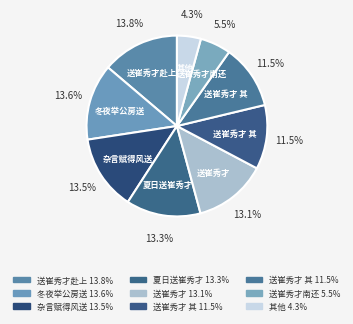

Count the number of slices in the pie.

9